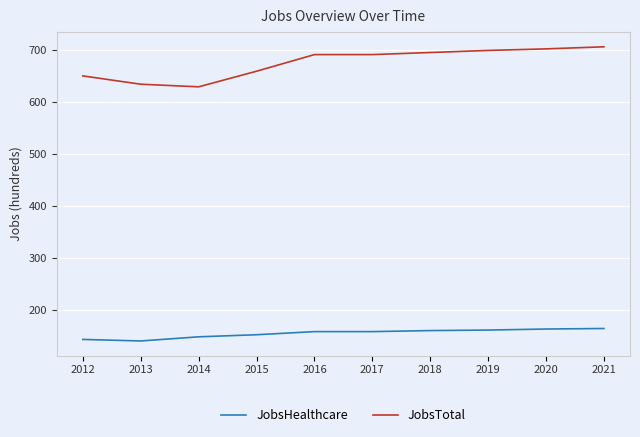

Does the chart display data point markers on the line(s)?

No